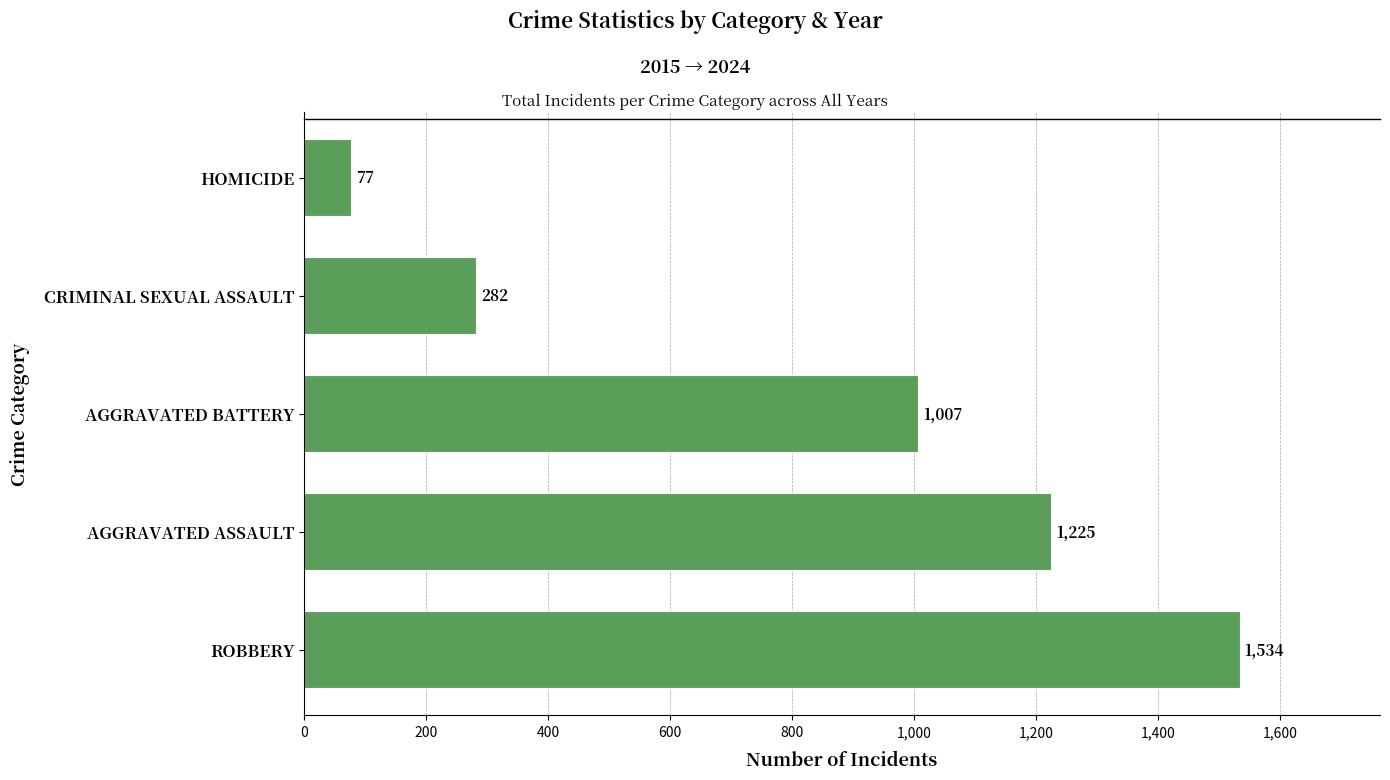

How many data points does each series have?

5